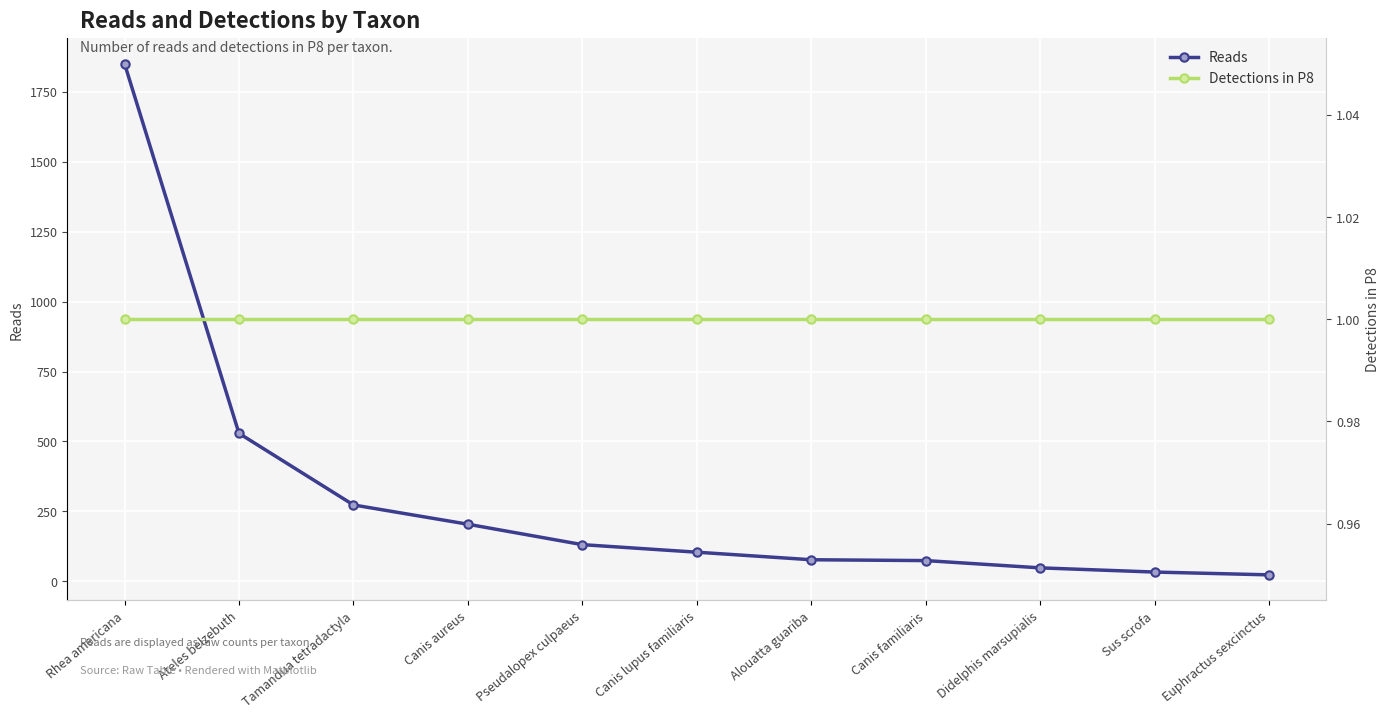

Count the number of categories in the chart.

11